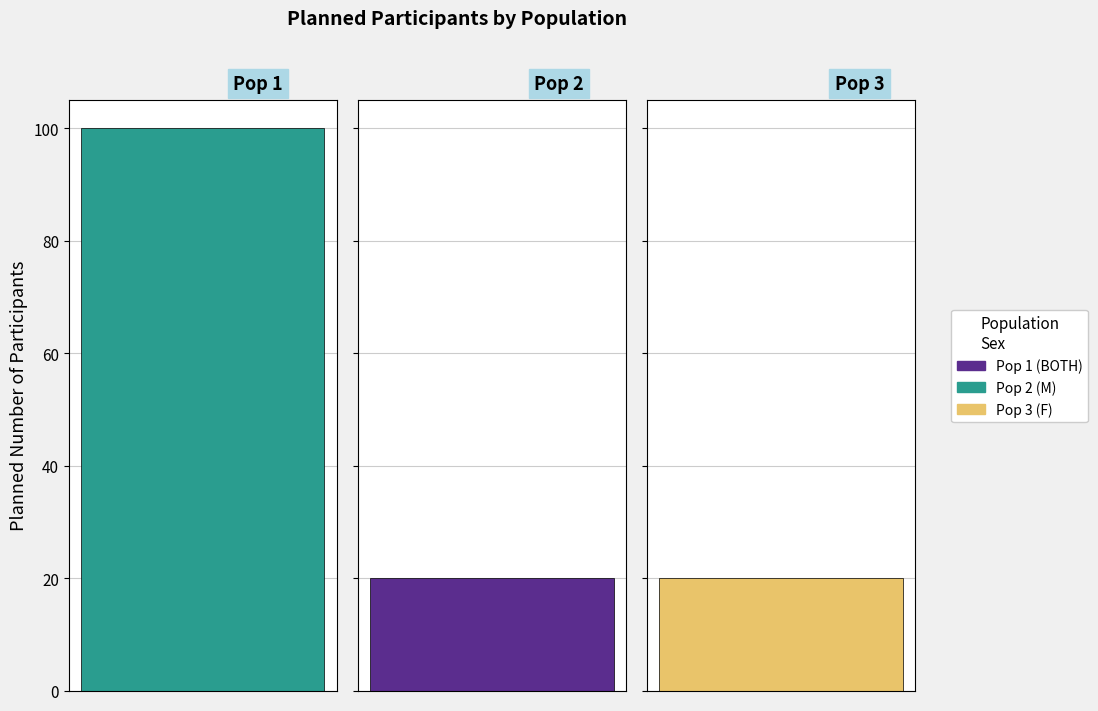

Reading left to right, list all the values displayed in this chart.

100	20	20